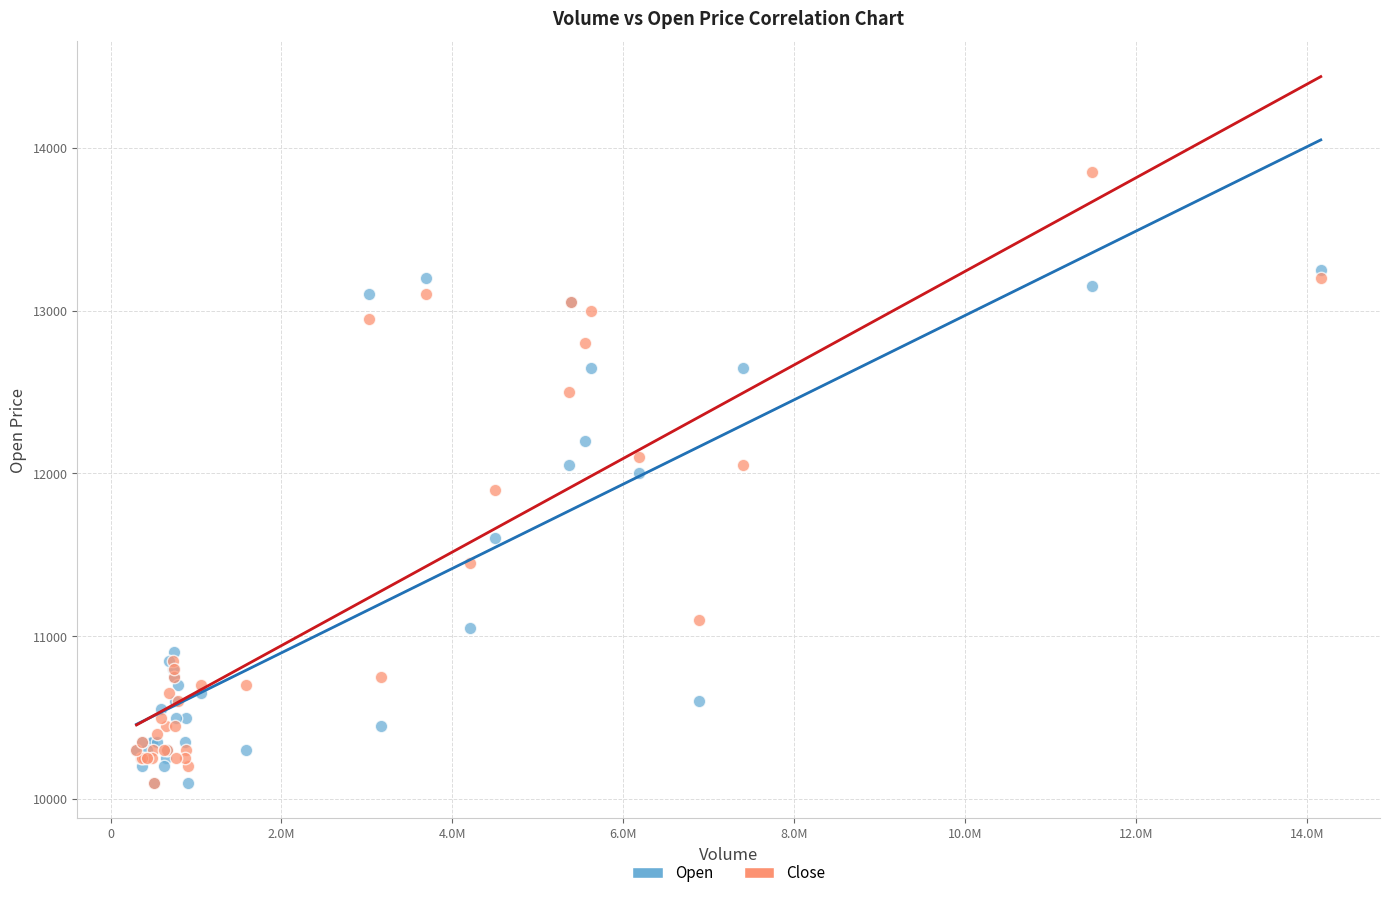

In the Open series, what Y value is closest to 11675?

11600